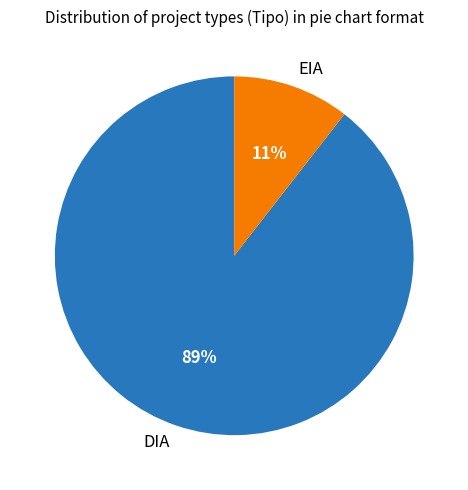

Which slice is the largest?

DIA